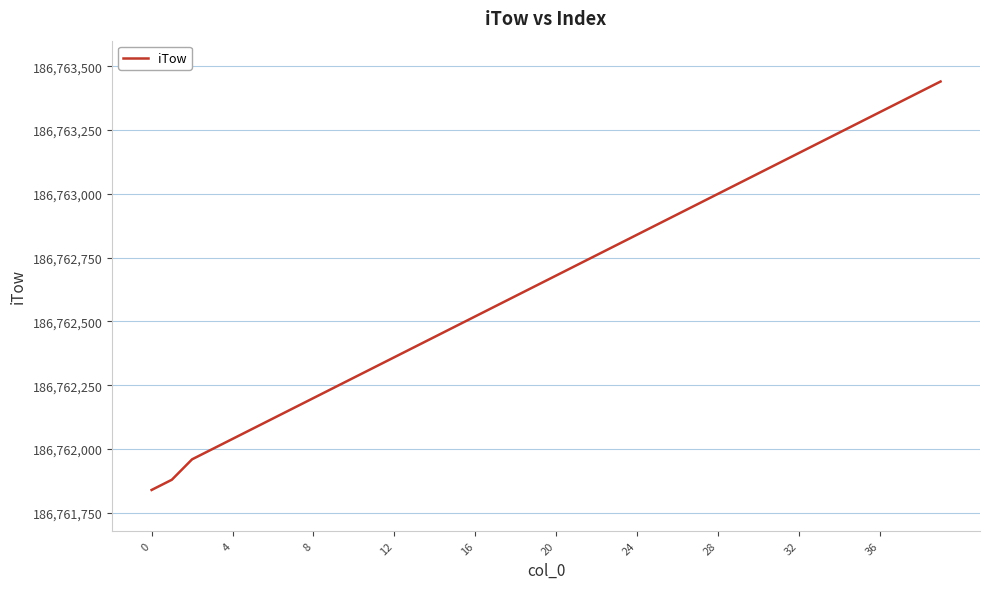

What is the maximum value shown in the chart?

186763440